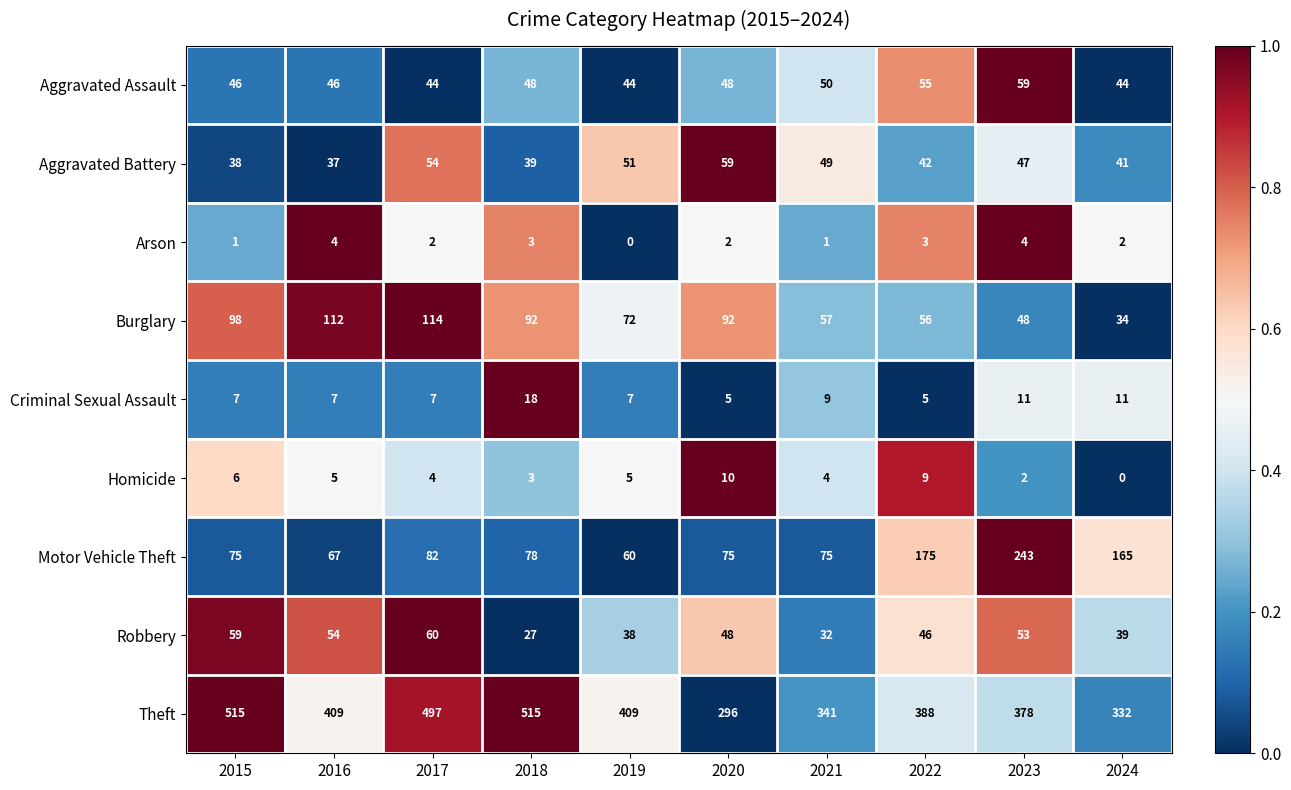

What is the difference between the highest and lowest values at 2017?

495